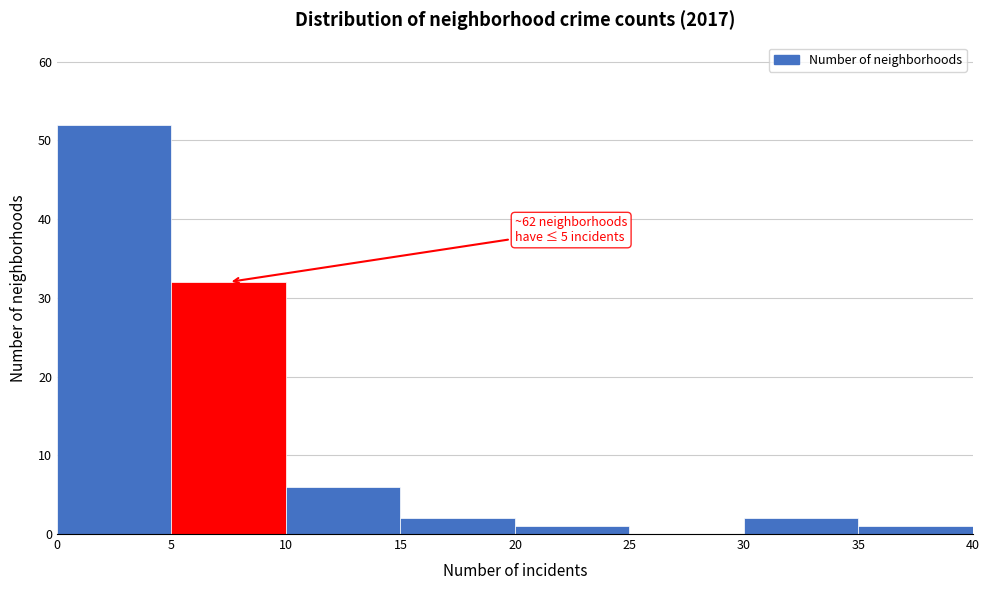

Which range on the x-axis has the tallest bar?

0 to 5